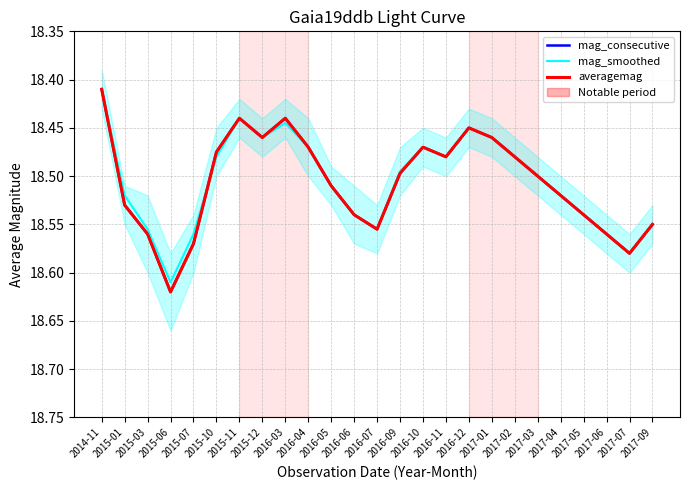

Which series has the largest total across all categories?

mag_consecutive